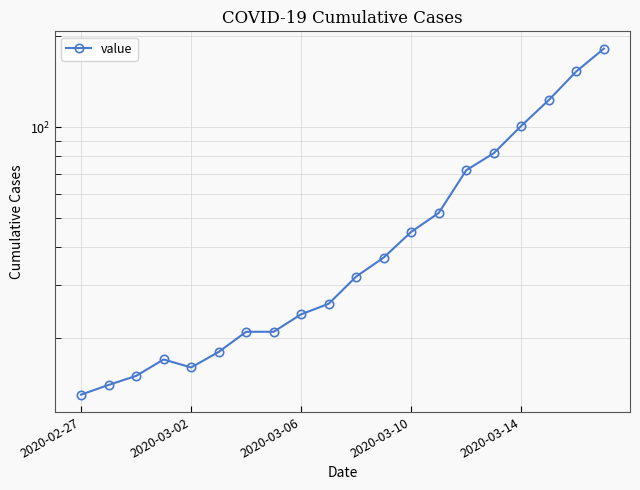

What is the minimum value shown in the chart?

13